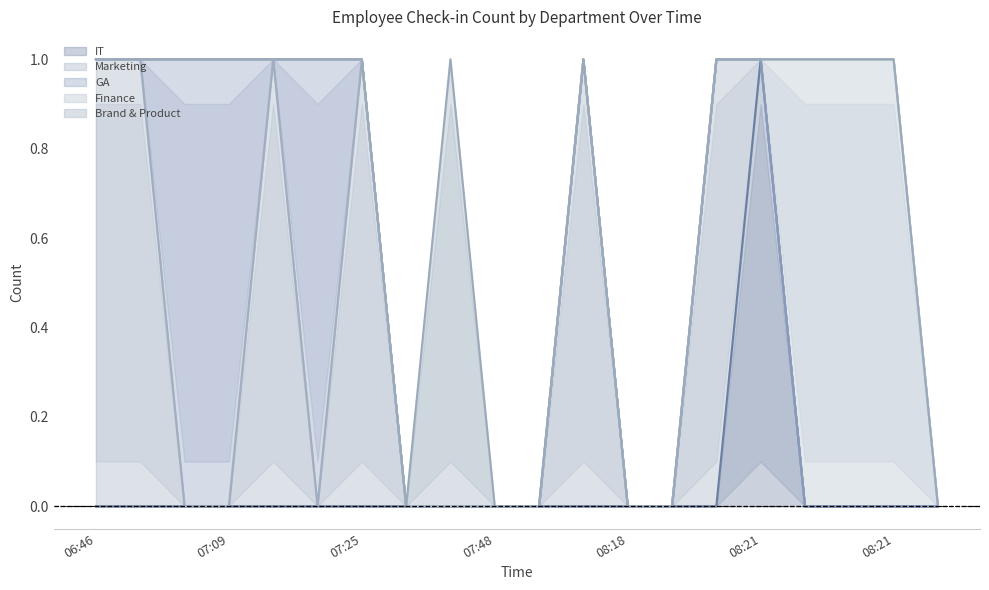

Count the Marketing values in the range 0 to 1.

20